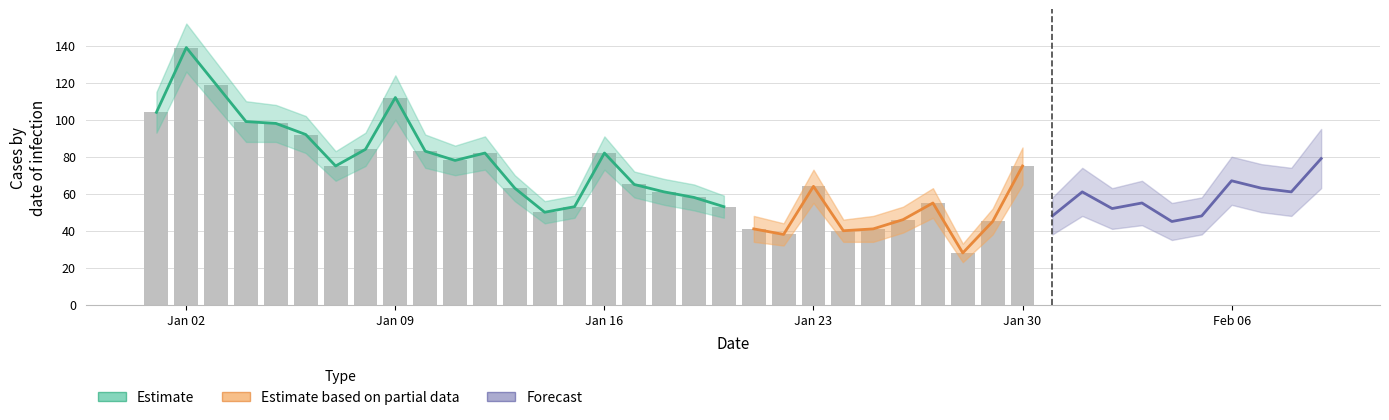

What is the smallest value displayed?

50